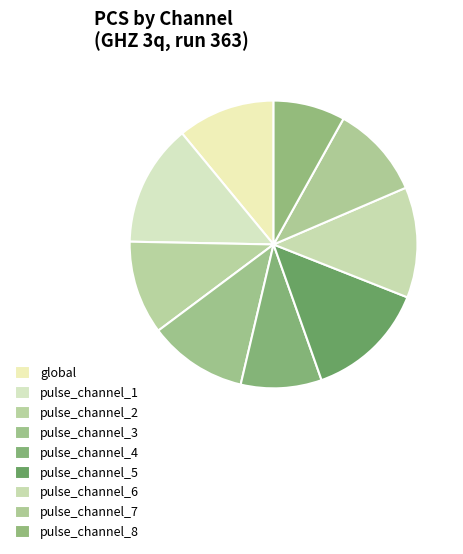

Which slice is the largest?

pulse_channel_1